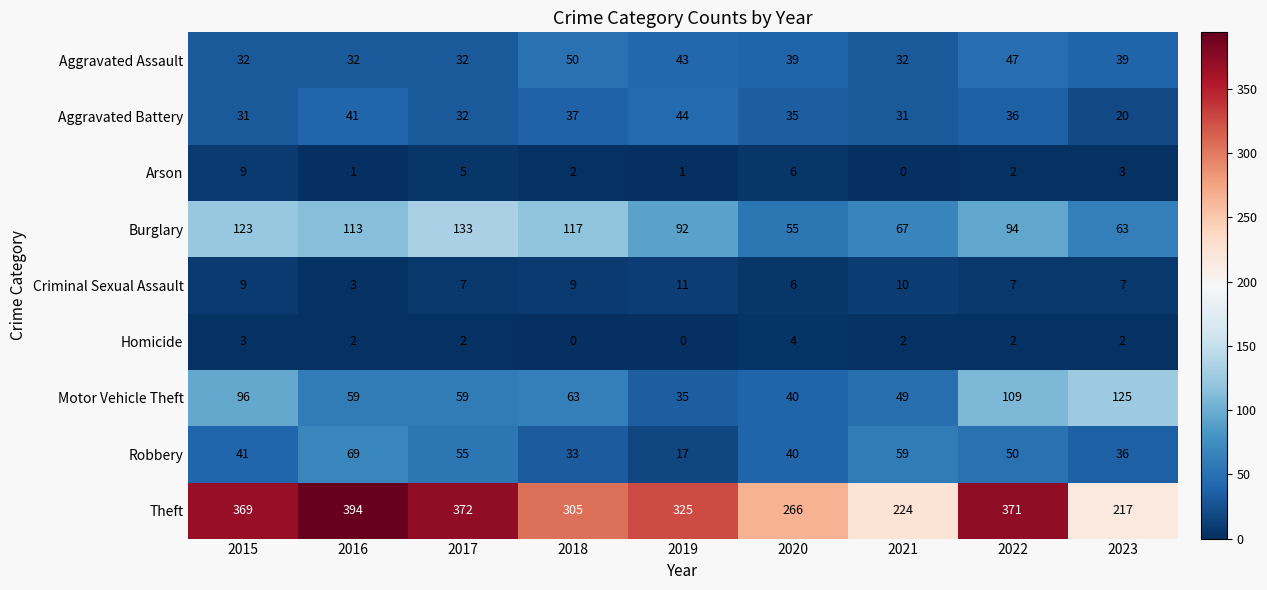

Rank the series by their maximum value, from highest to lowest.

Theft, Burglary, Motor Vehicle Theft, Robbery, Aggravated Assault, Aggravated Battery, Criminal Sexual Assault, Arson, Homicide